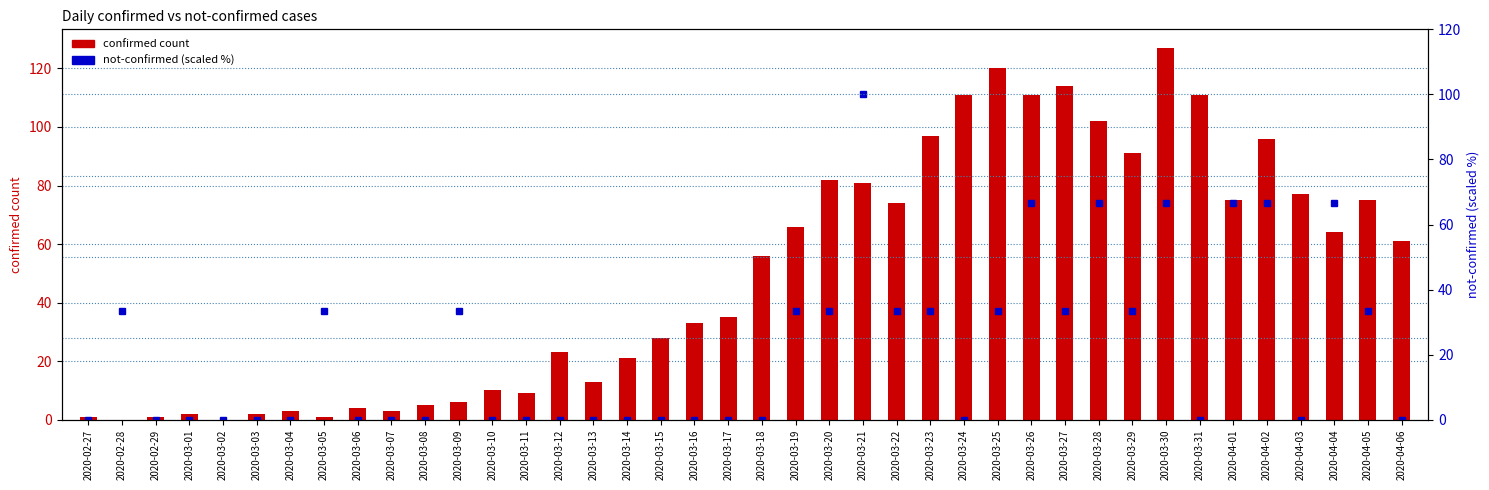

Which series has the widest spread of values?

confirmed count